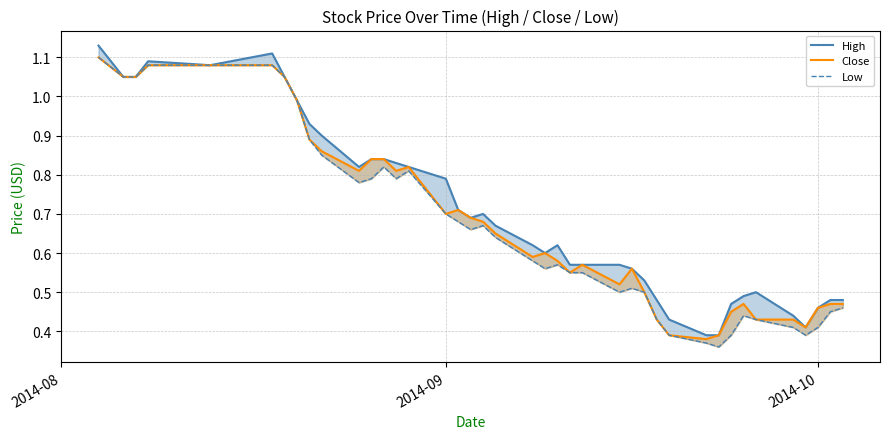

True or false: Close and Low intersect in this chart.

False